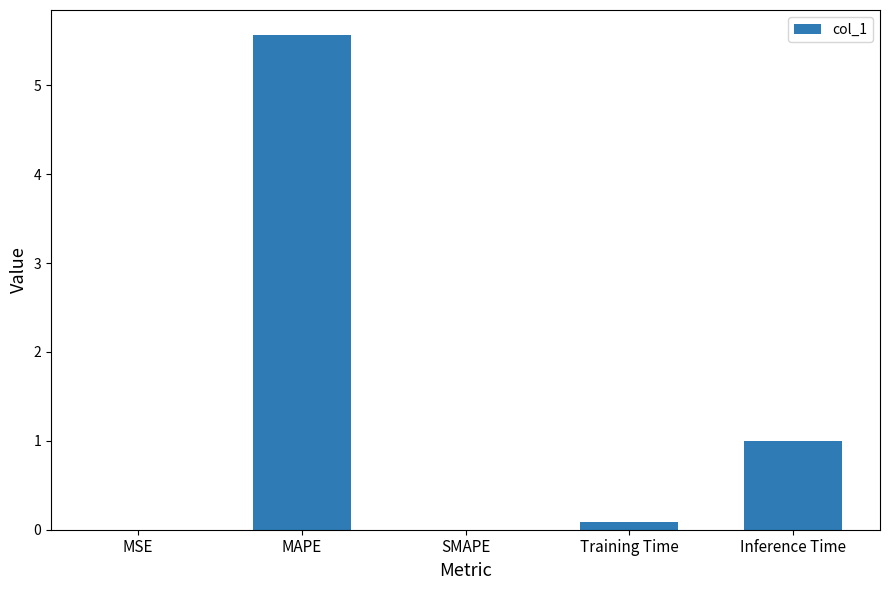

The value at MSE is 0.0. True or false?

True